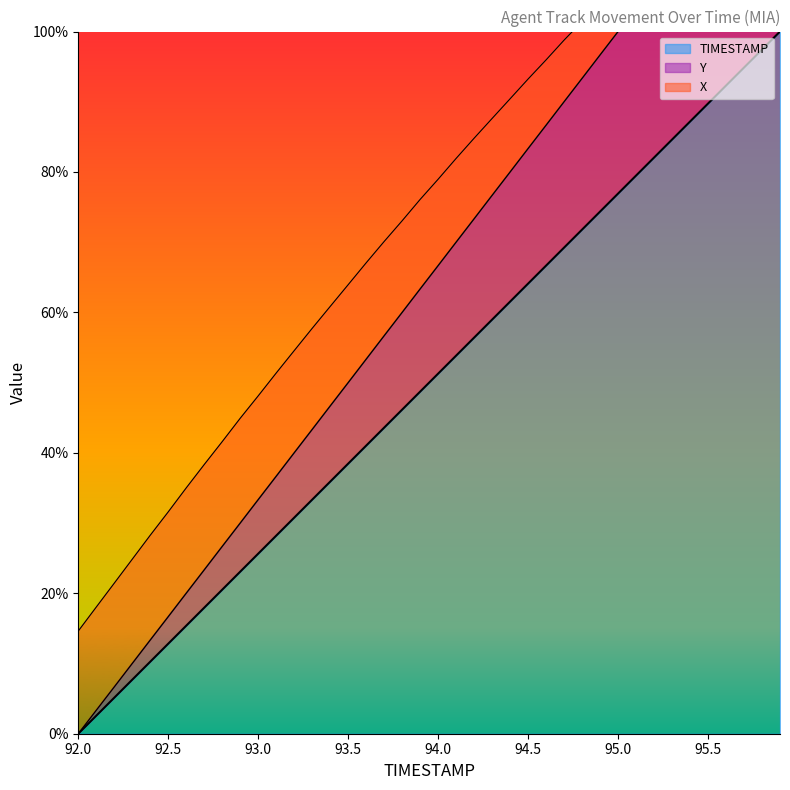

The value of Y at 93.3 is 0.4. True or false?

True